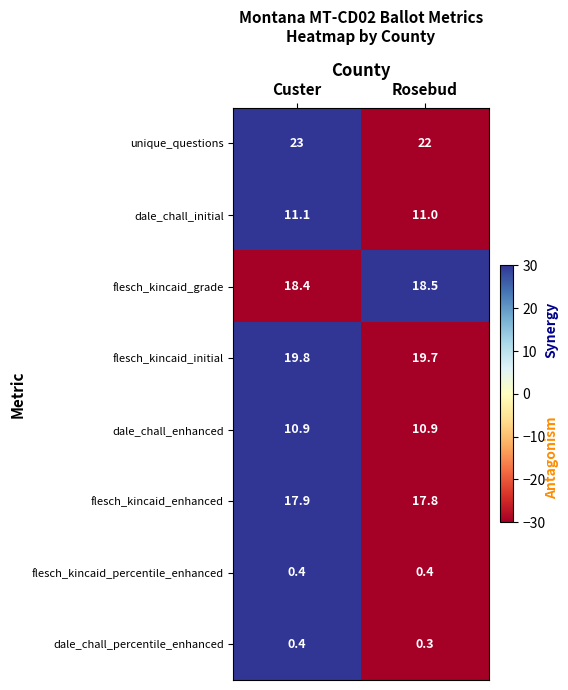

How many data points does each series have?

2